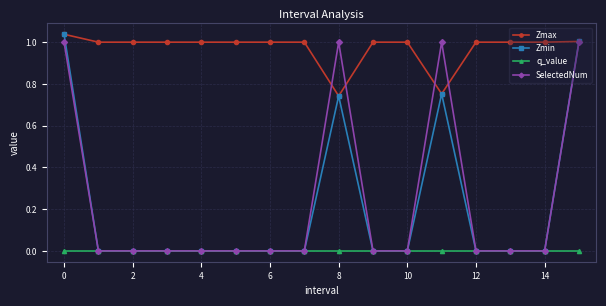

Which series has the largest range (max minus min)?

Zmin